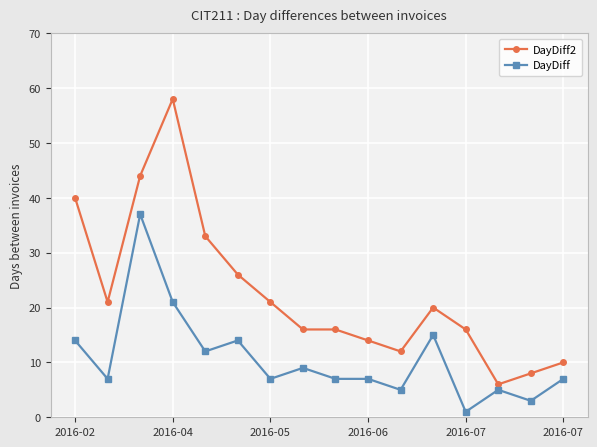

True or false: DayDiff has more than 0 interior local peaks.

True